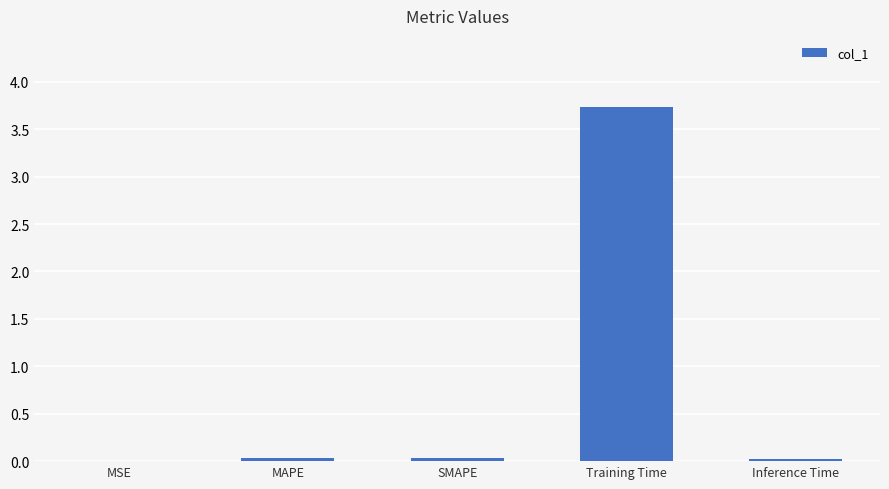

Which category has the highest value across all series?

Training Time